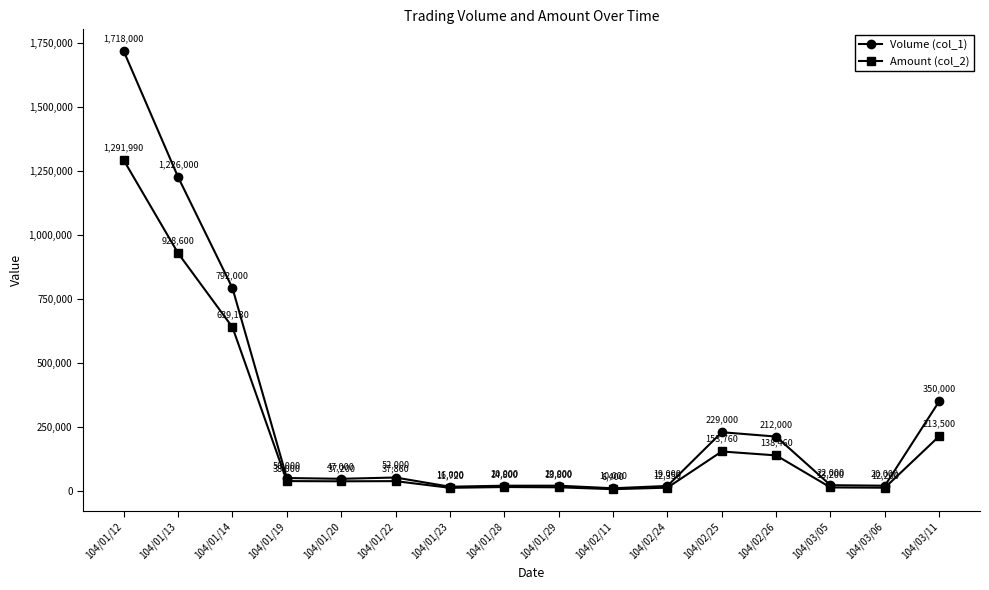

Which category has the highest value across all series?

104/01/12